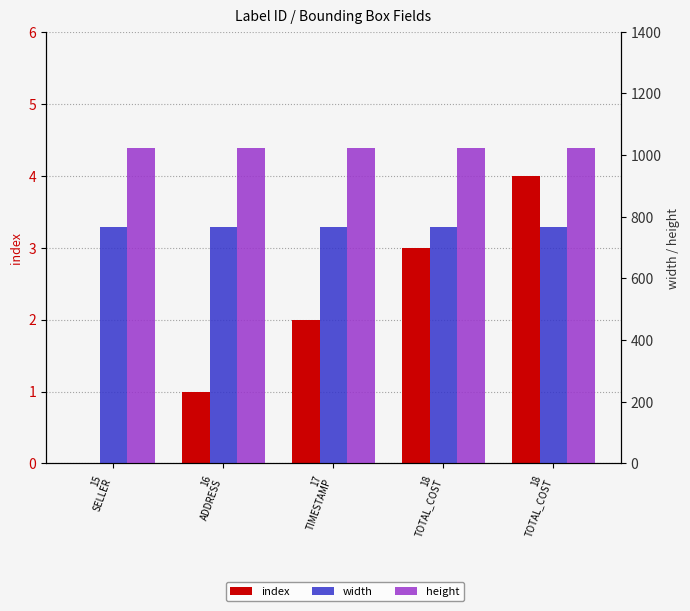

Is the value of height at 16
ADDRESS greater than the value of index at 15
SELLER?

Yes